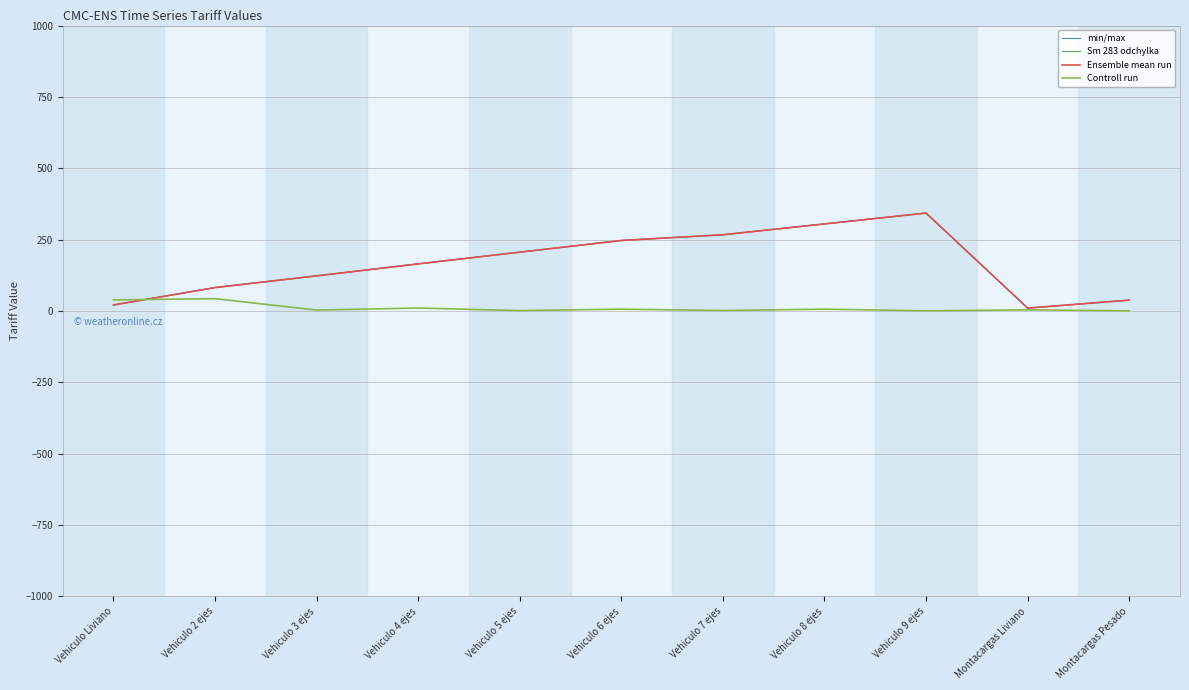

Does the chart display data point markers on the line(s)?

No